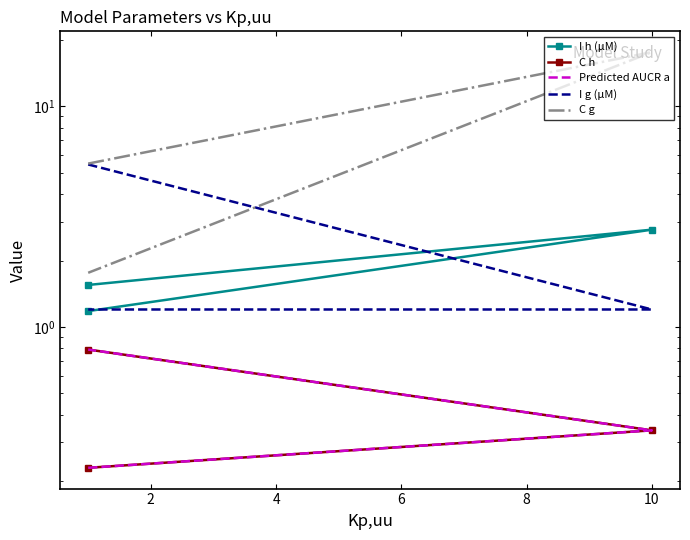

What is the sum of all C g values?

24.9